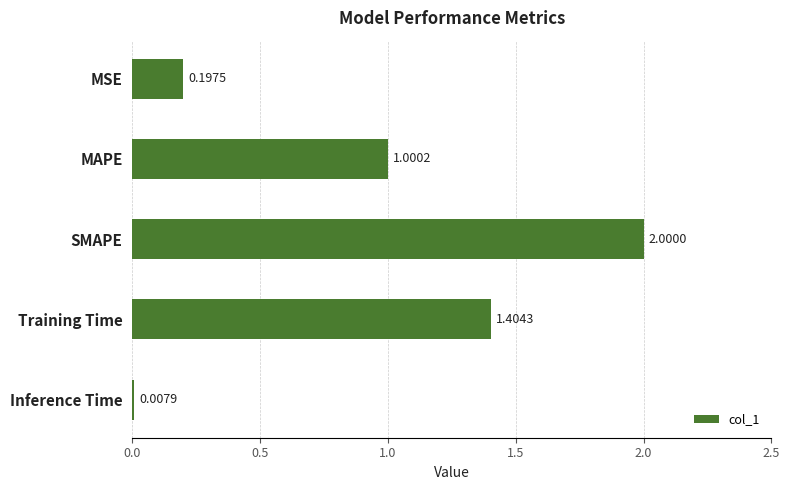

How many data points are less than 1?

2